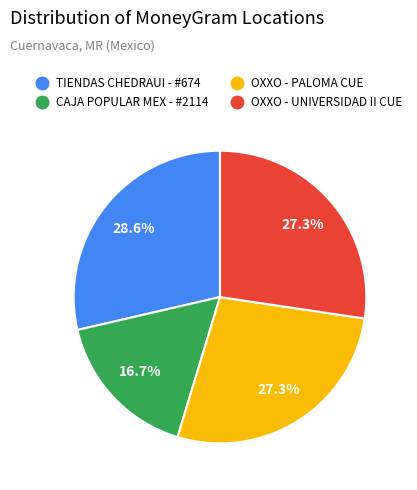

True or false: CAJA POPULAR MEX - #2114 accounts for 17% of the total.

True